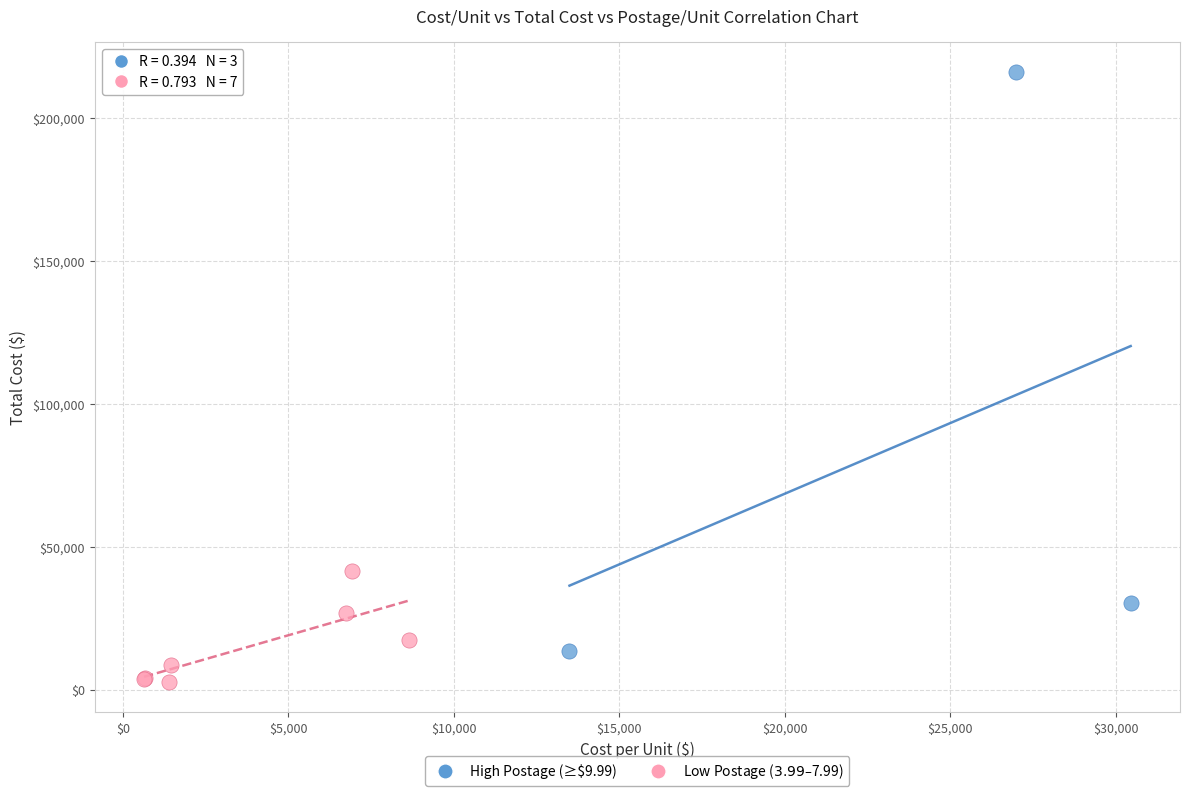

Which series contains the highest Y value?

High Postage (≥$9.99)